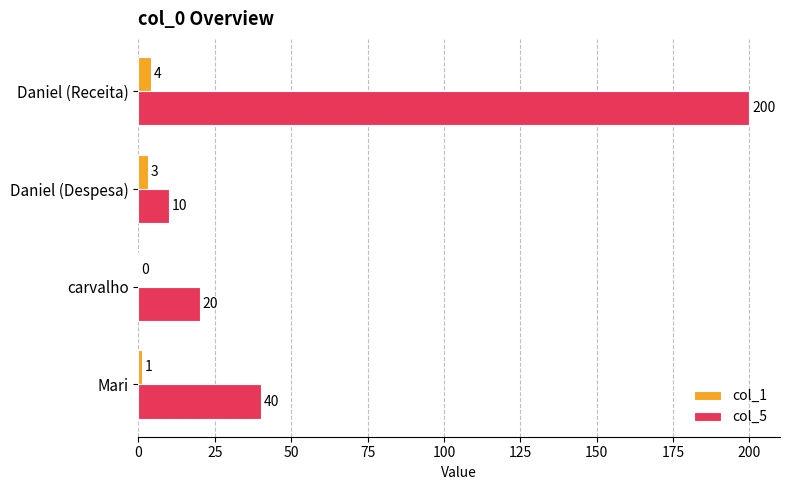

Which series has the largest total across all categories?

col_5